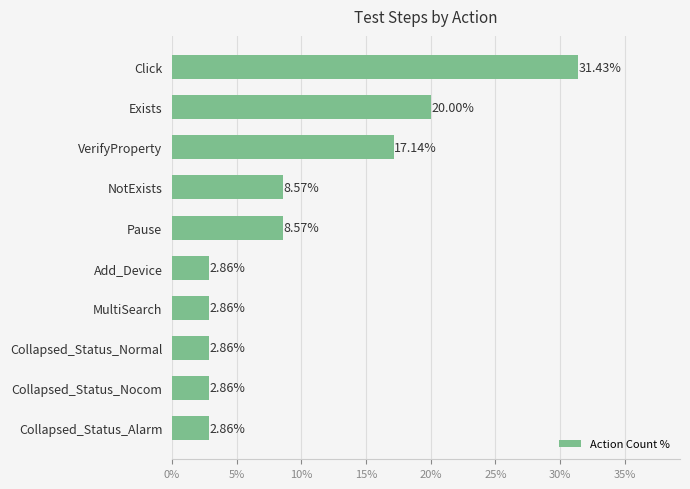

What is the difference between the second highest and minimum values?

17.1